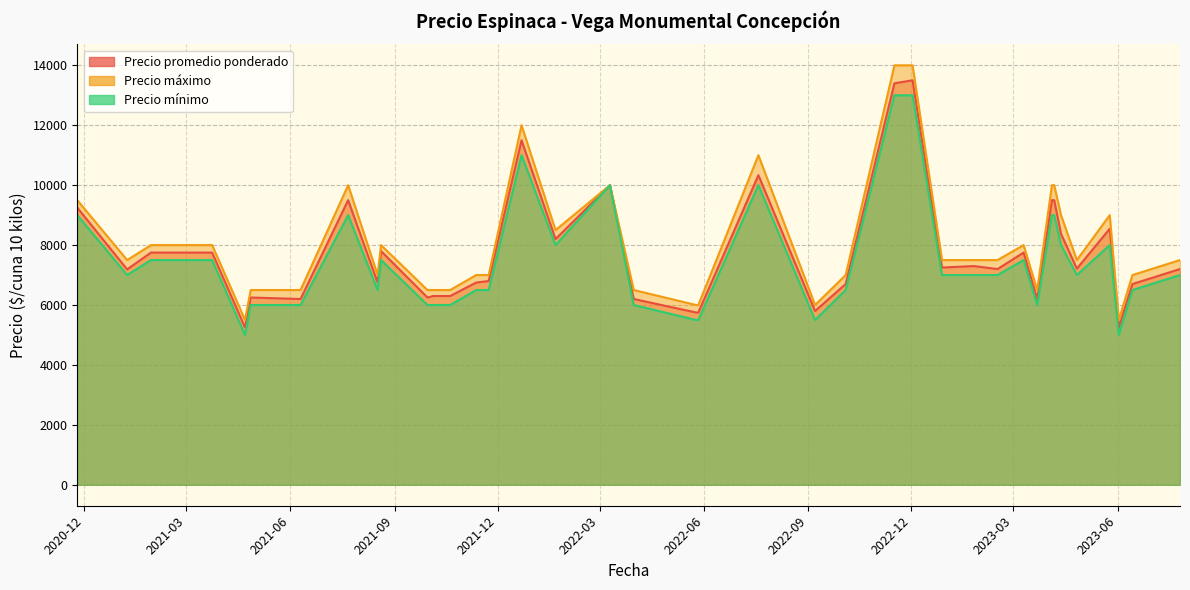

Does the chart display data point markers on the line(s)?

No